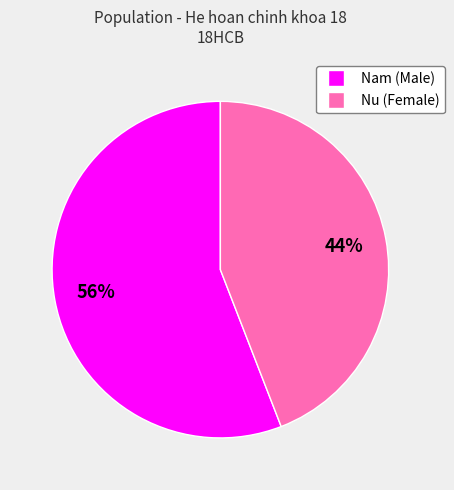

To the nearest percent, what is the difference between the largest and smallest slice percentages?

12%